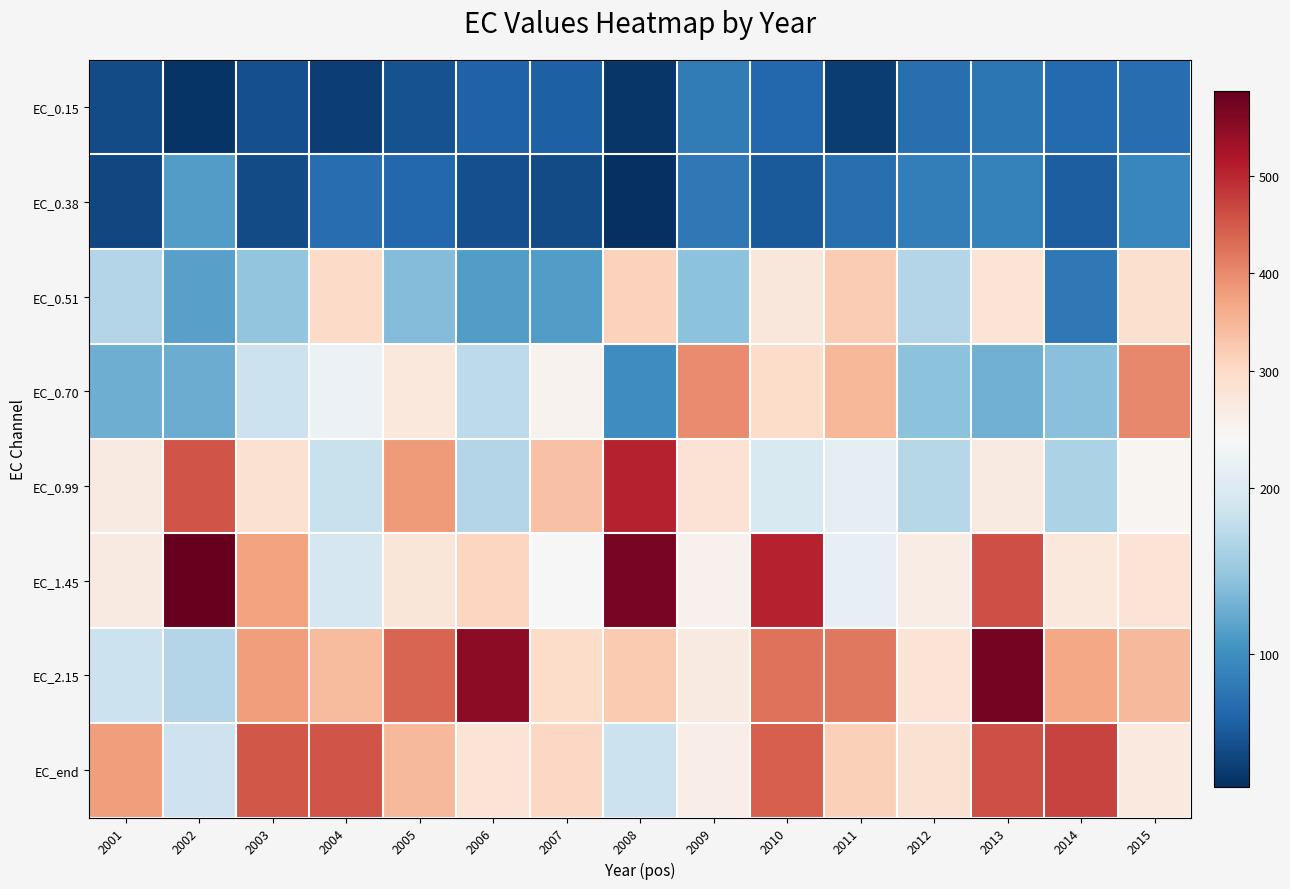

At which category is the sum across all series the highest?

2013